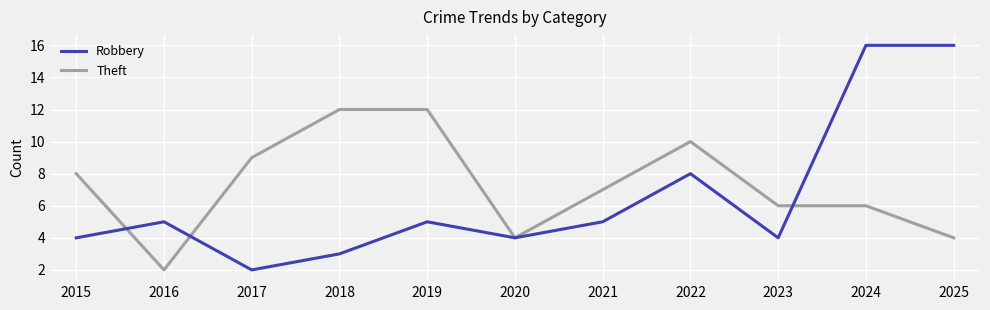

At which category does Theft reach its first local valley?

2016